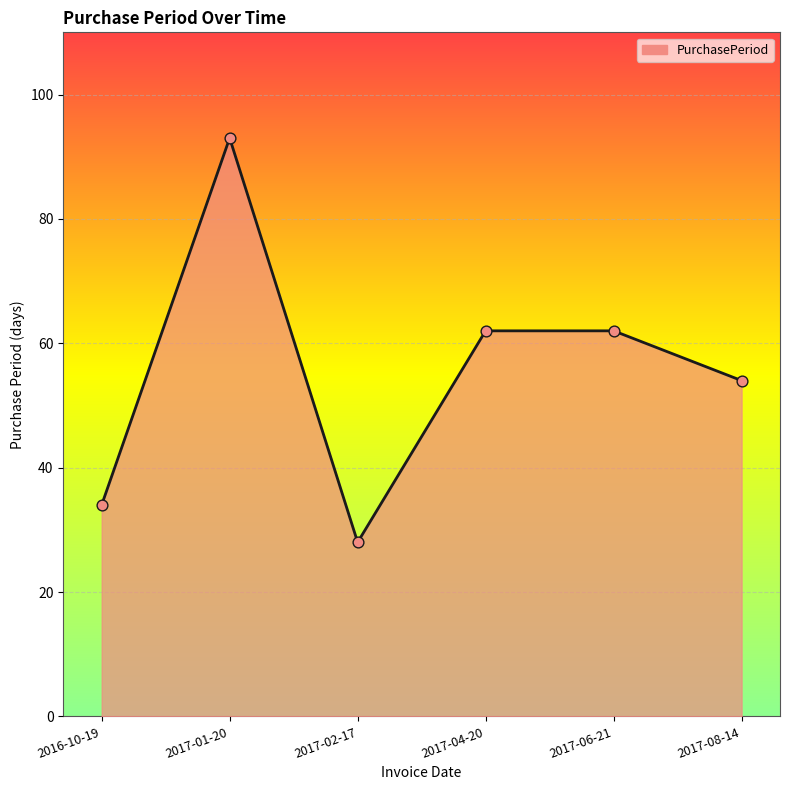

Approximately how many times larger is the value at 2017-08-14 compared to 2016-10-19?

1.6